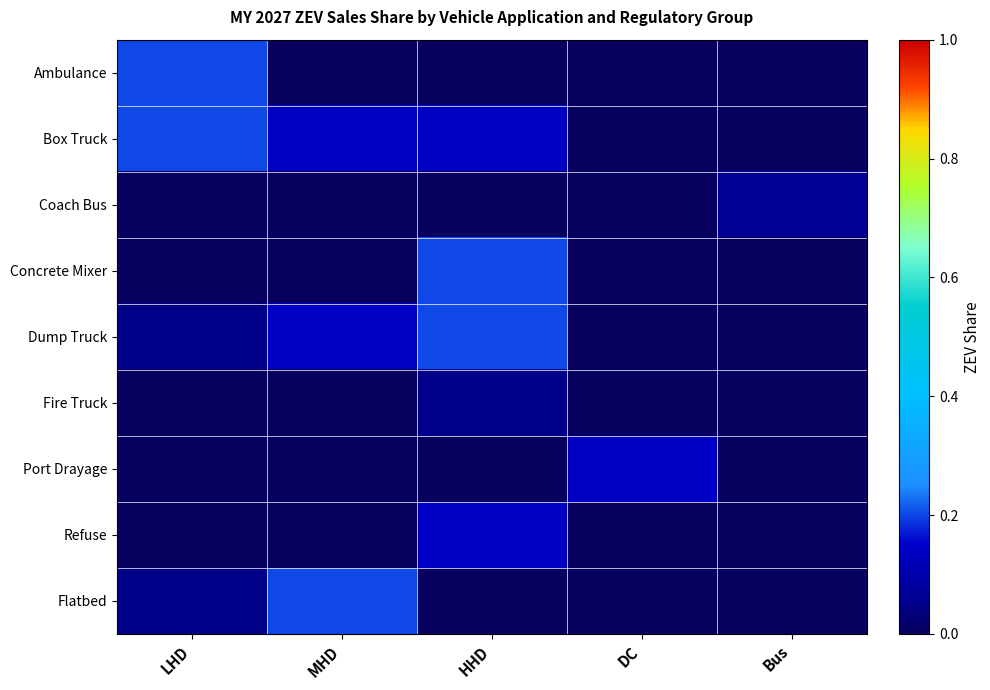

At which category is the sum across all series the highest?

HHD